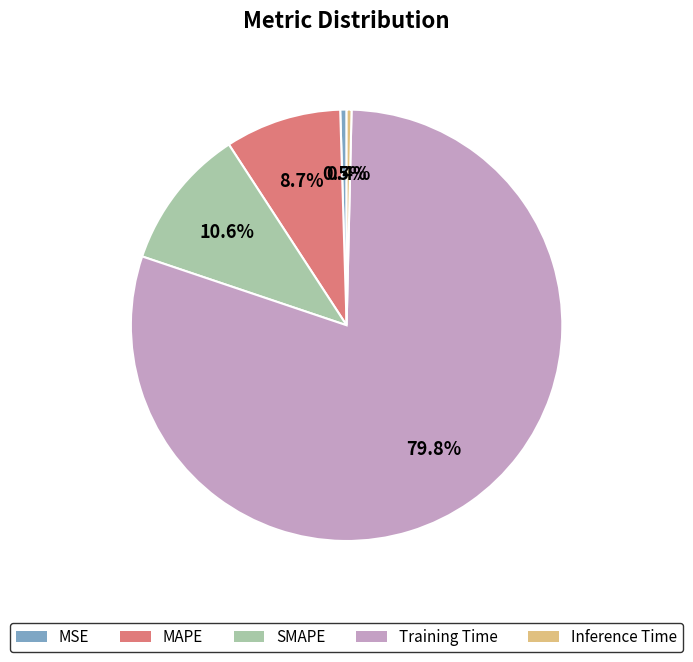

True or false: Inference Time accounts for 15% of the total.

False